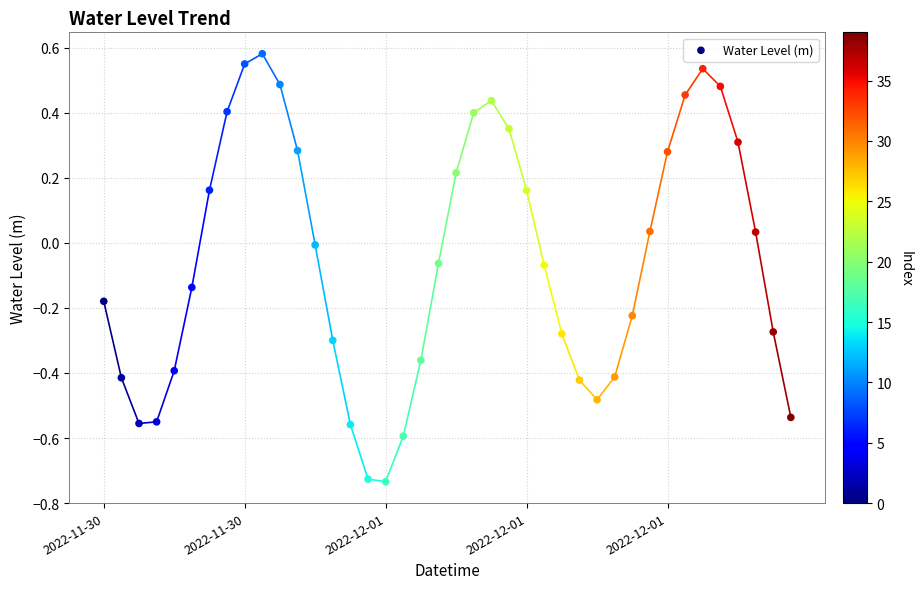

What is the range of Y values (max minus min)?

1.3